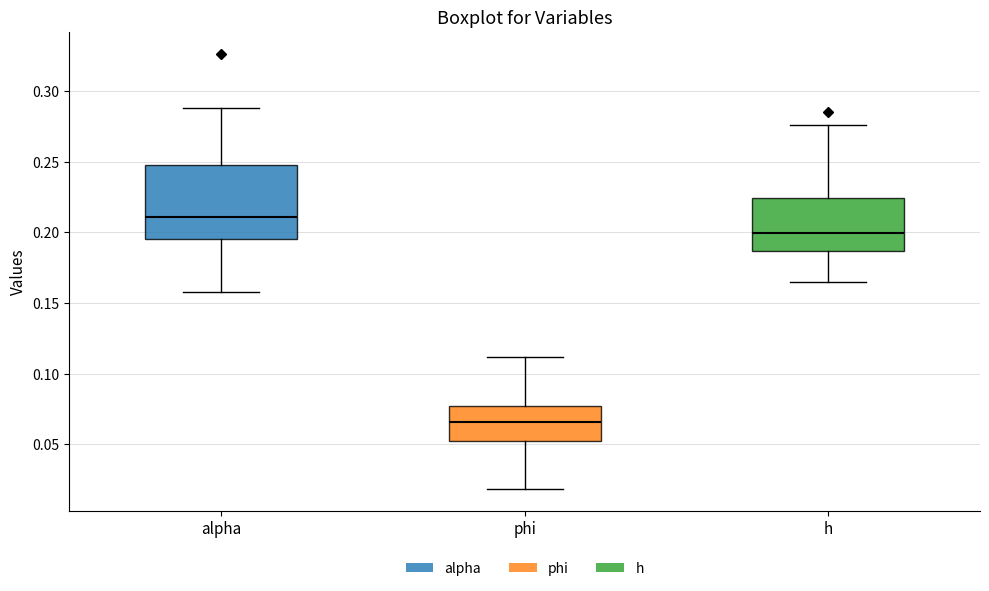

Reading left to right, transcribe this box plot: for each box, give where its median line is, the range the box spans, and where its two whiskers end, as read against the y-axis. The values are not printed on the chart, so give them approximately, as read against the axis.

alpha: median 0.210, box 0.195 to 0.250, whiskers 0.160 to 0.290
phi: median 0.065, box 0.050 to 0.075, whiskers 0.020 to 0.110
h: median 0.200, box 0.185 to 0.225, whiskers 0.165 to 0.275